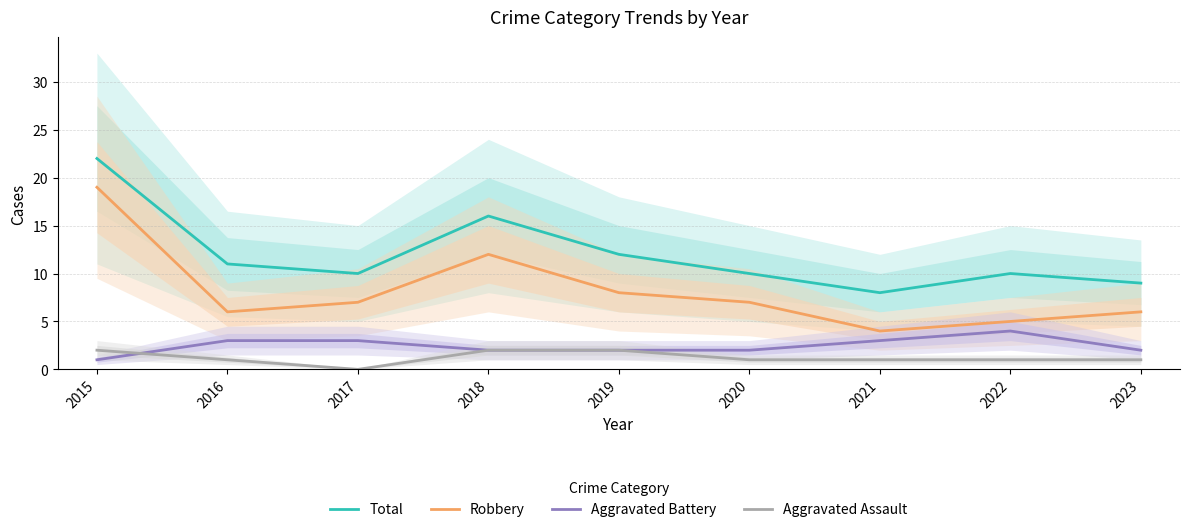

What is the sum of all Total values?

108